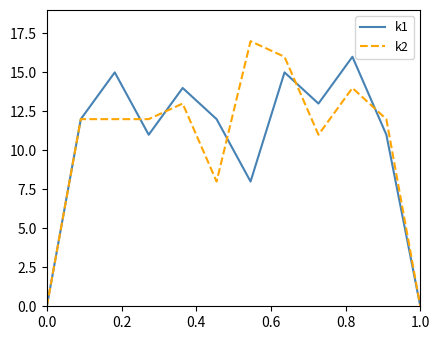

Rank the series by their maximum value, from lowest to highest.

k1, k2